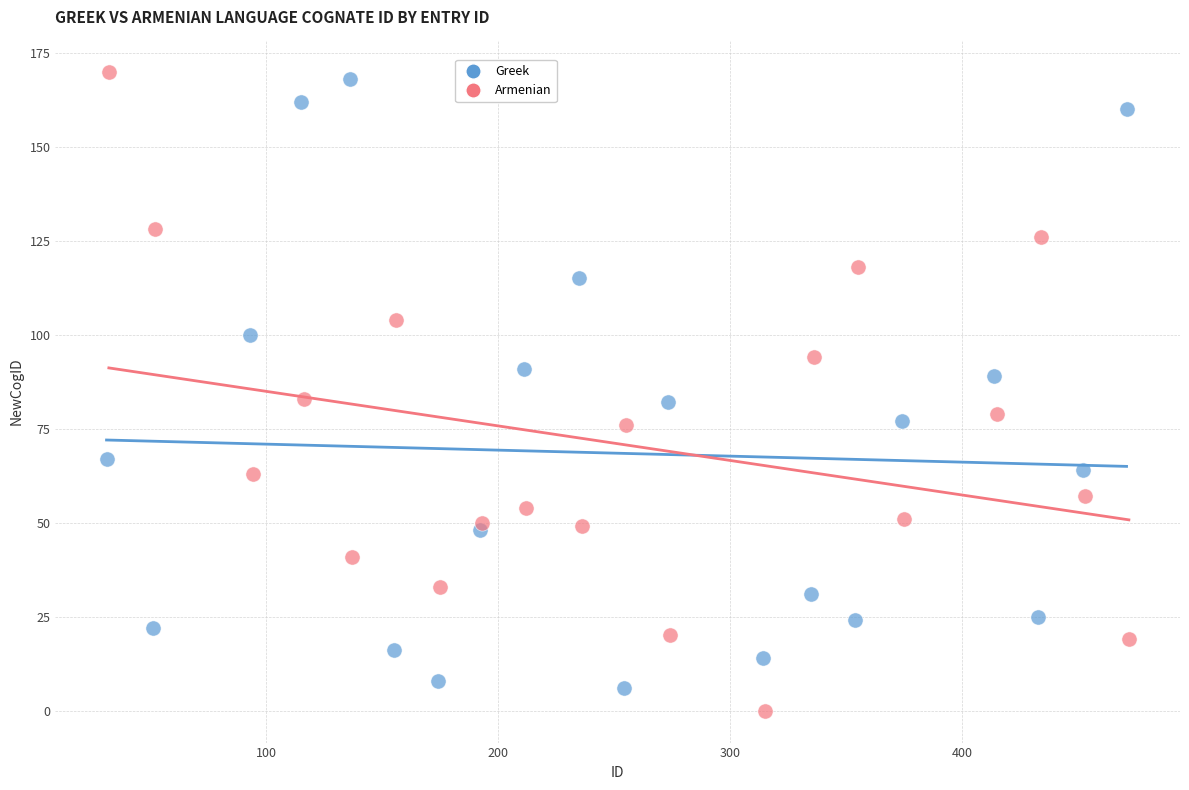

What are all the series names shown in the legend?

Greek, Armenian